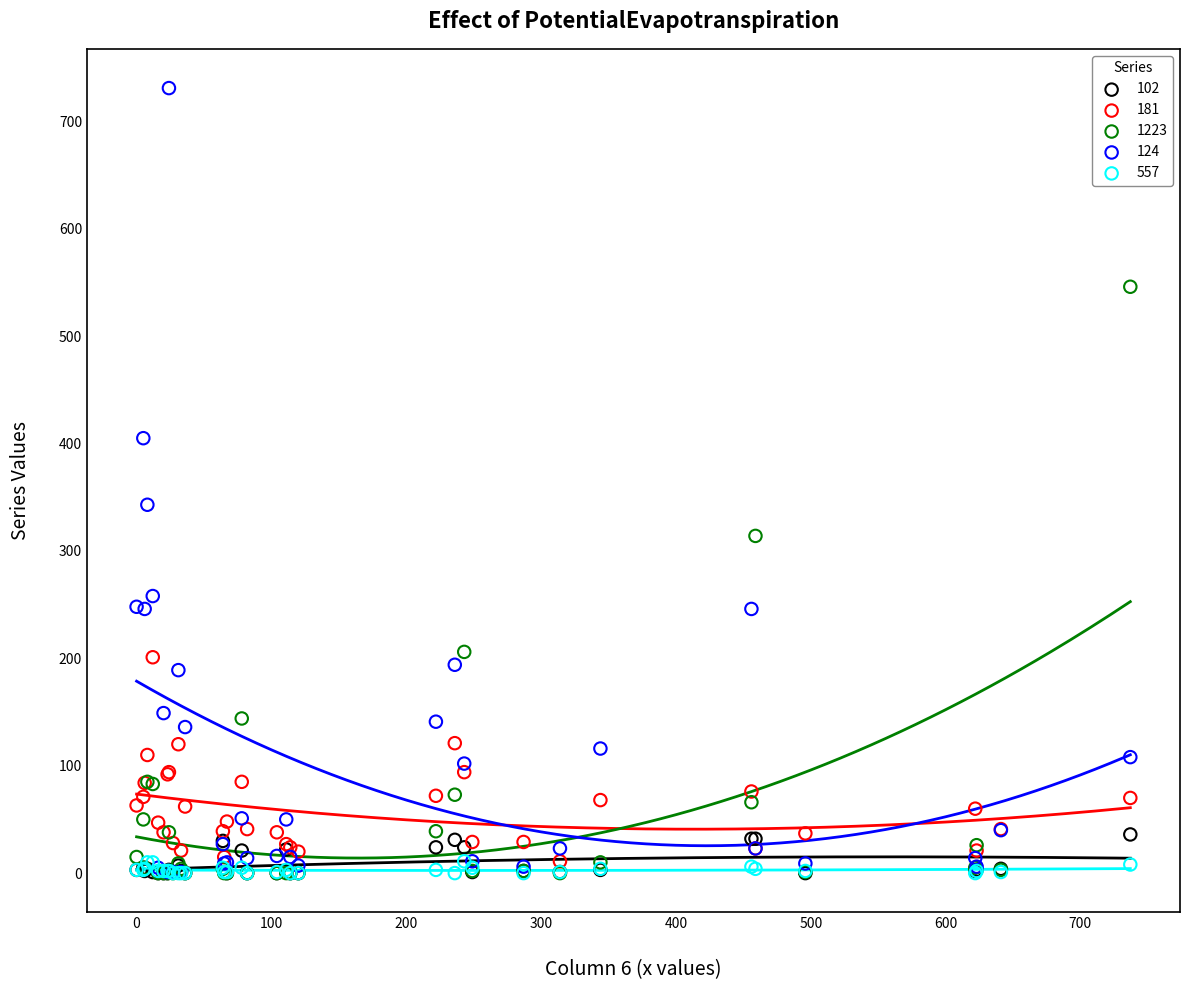

Across all series, what Y value is closest to 365?

343